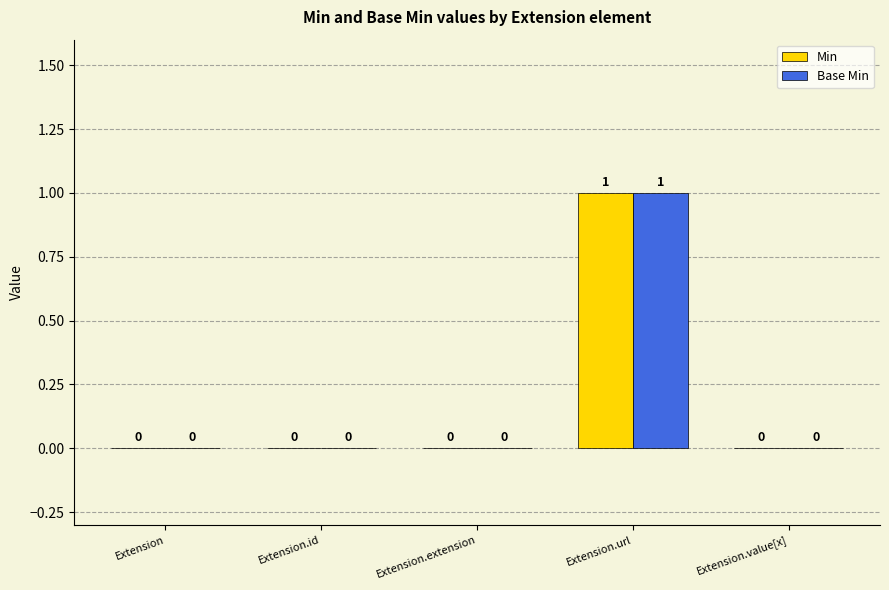

The value of Min at Extension.value[x] is 0. True or false?

True